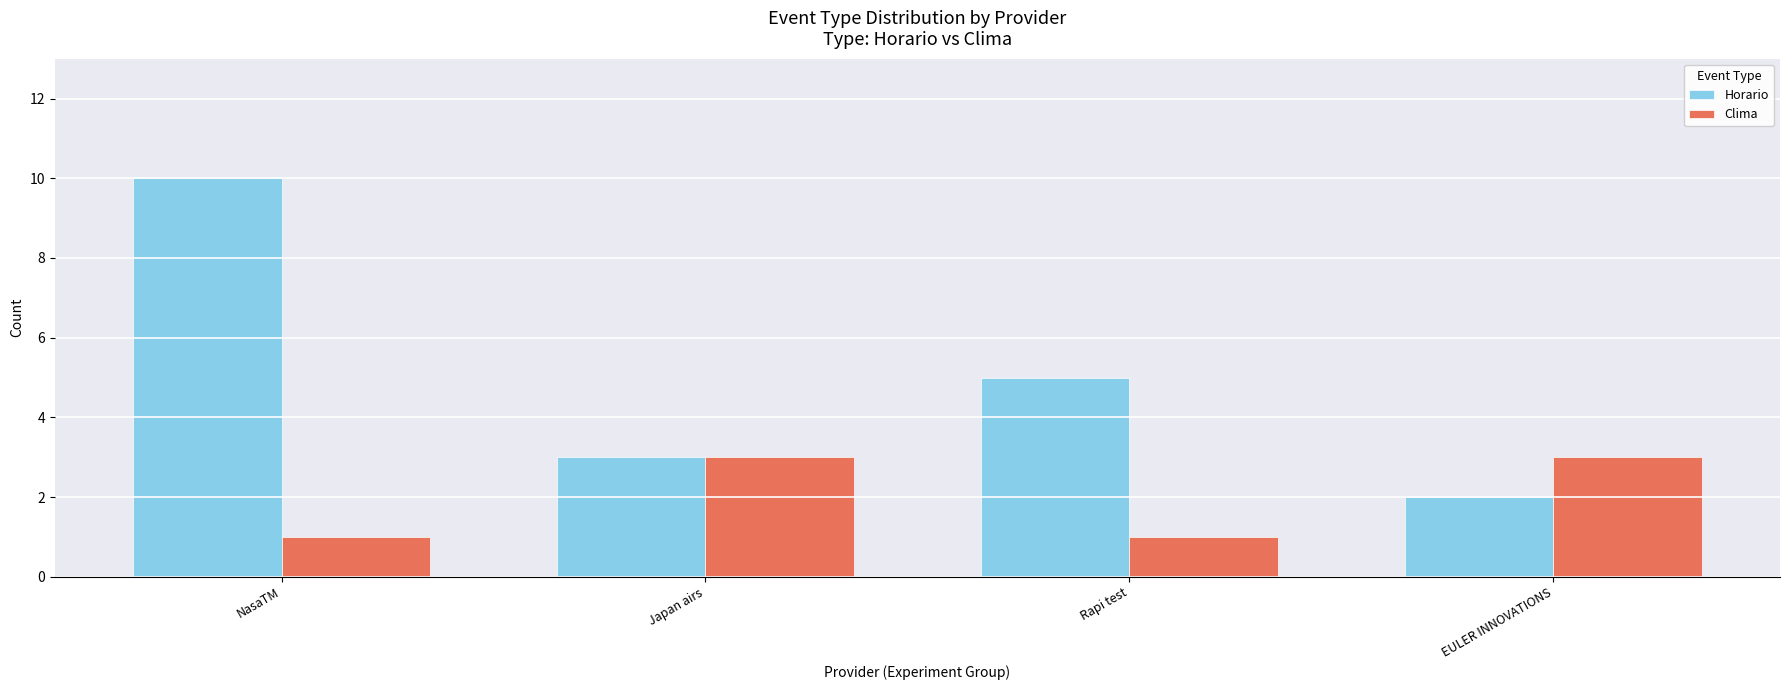

Where does the Horario series first go above 5?

NasaTM